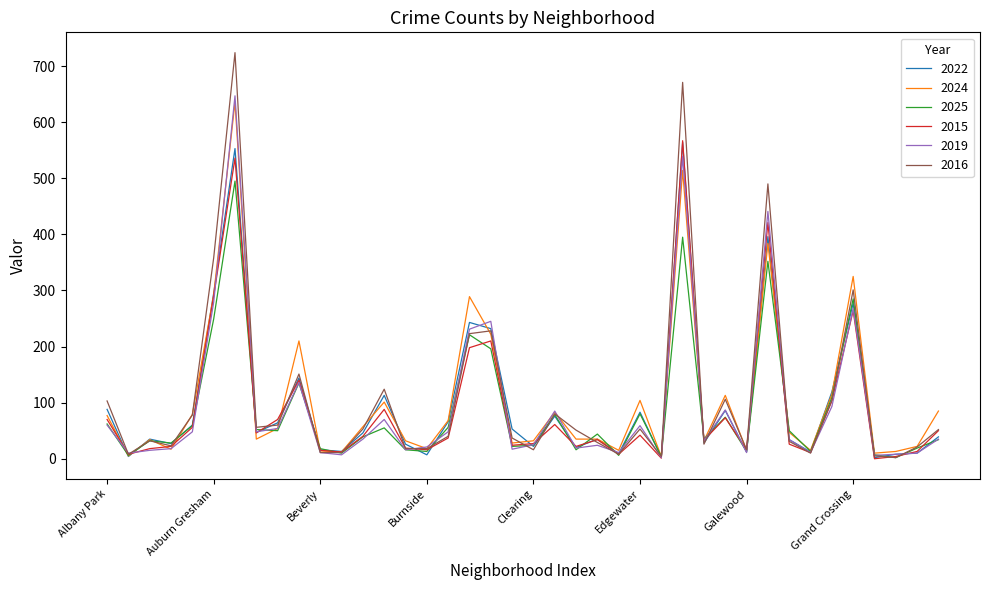

Which series has the largest range (max minus min)?

2016